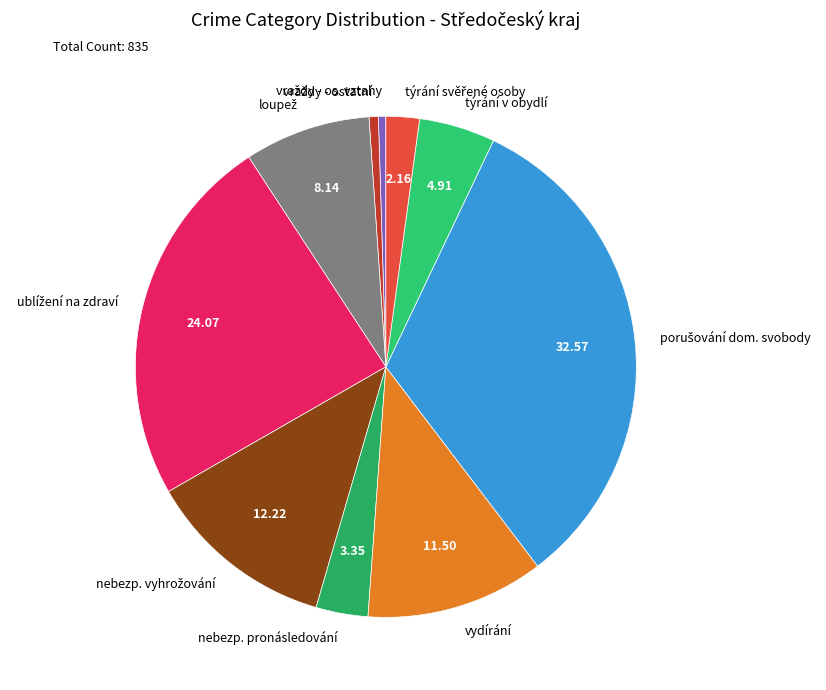

Does týrání v obydlí account for over 50% of the chart?

No